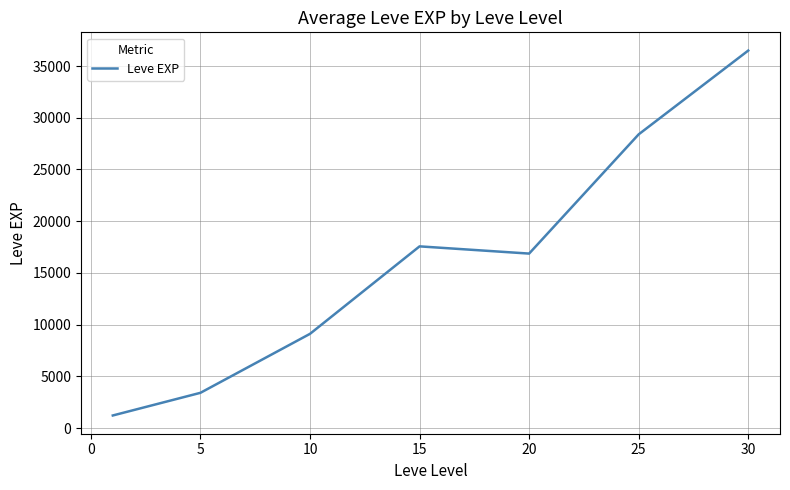

What is the average value?

16148.5